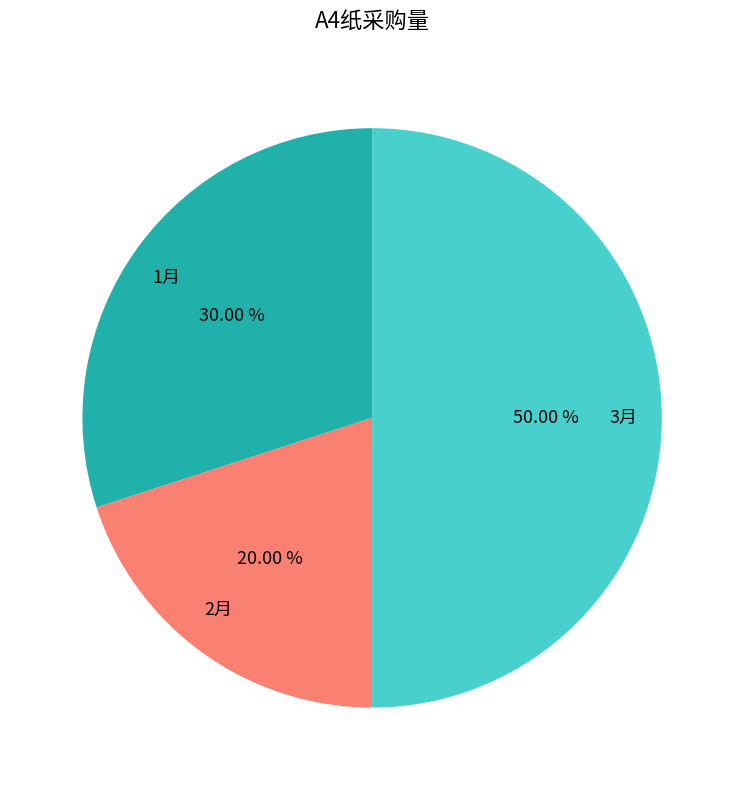

Is the sum of 2月 and 3月 greater than half?

Yes